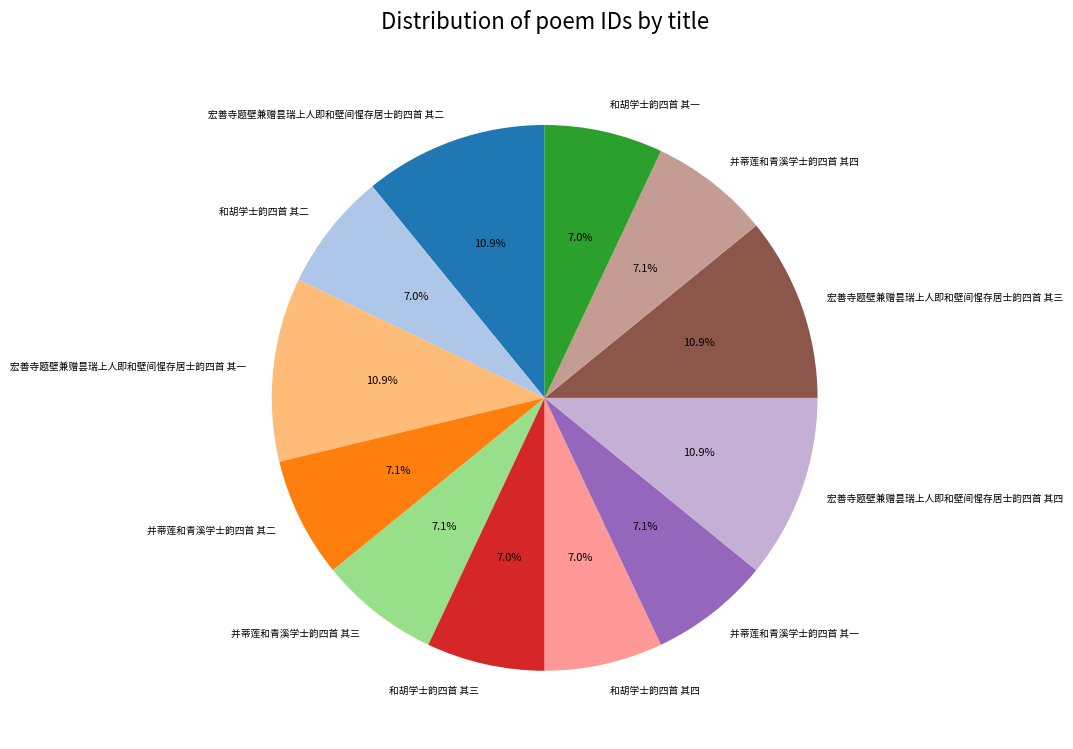

Approximately how many times larger is the value at 和胡学士韵四首 其二 compared to 宏善寺题壁兼赠昙瑞上人即和壁间惺存居士韵四首 其一?

0.6